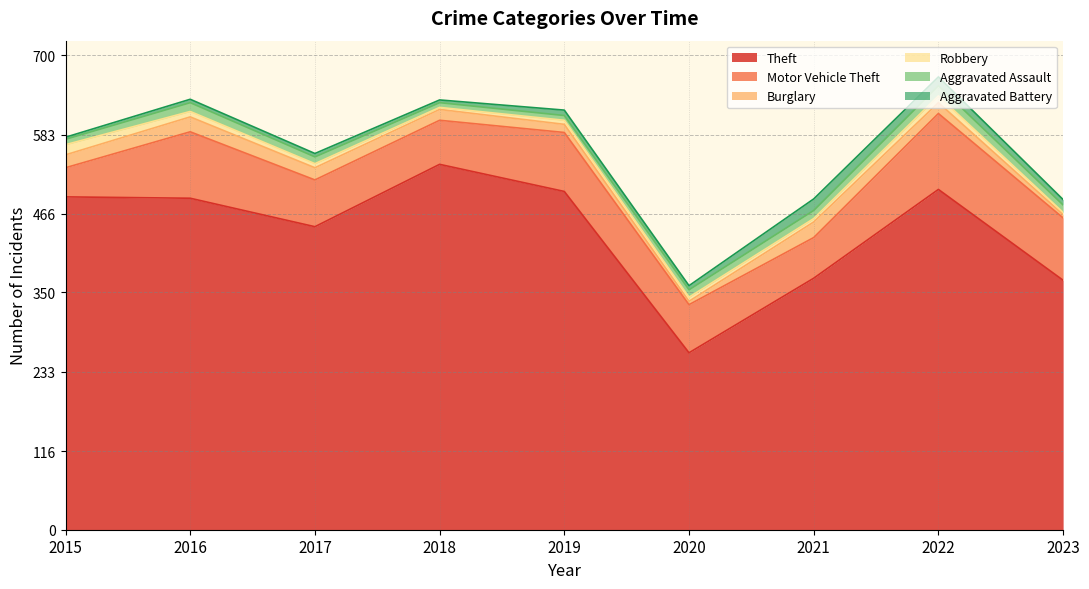

At which category is the sum across all series the highest?

2022